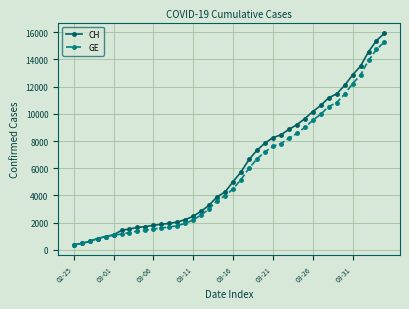

How many data points in CH are less than 5012?

20